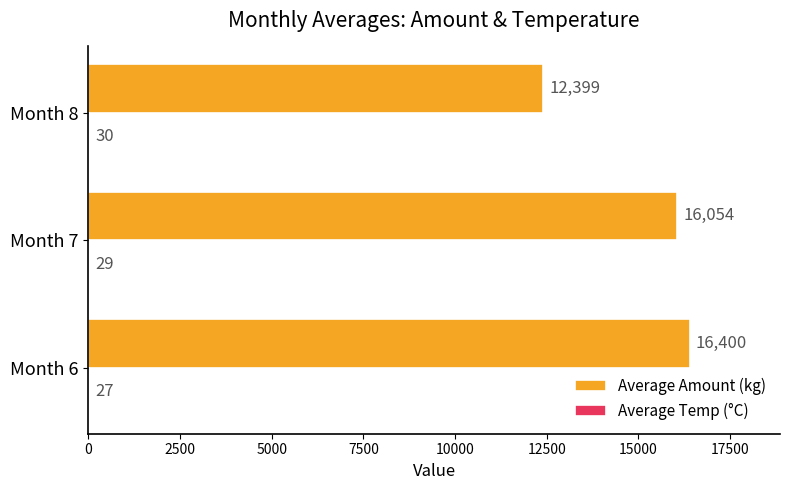

What is the maximum value shown in the chart?

16400